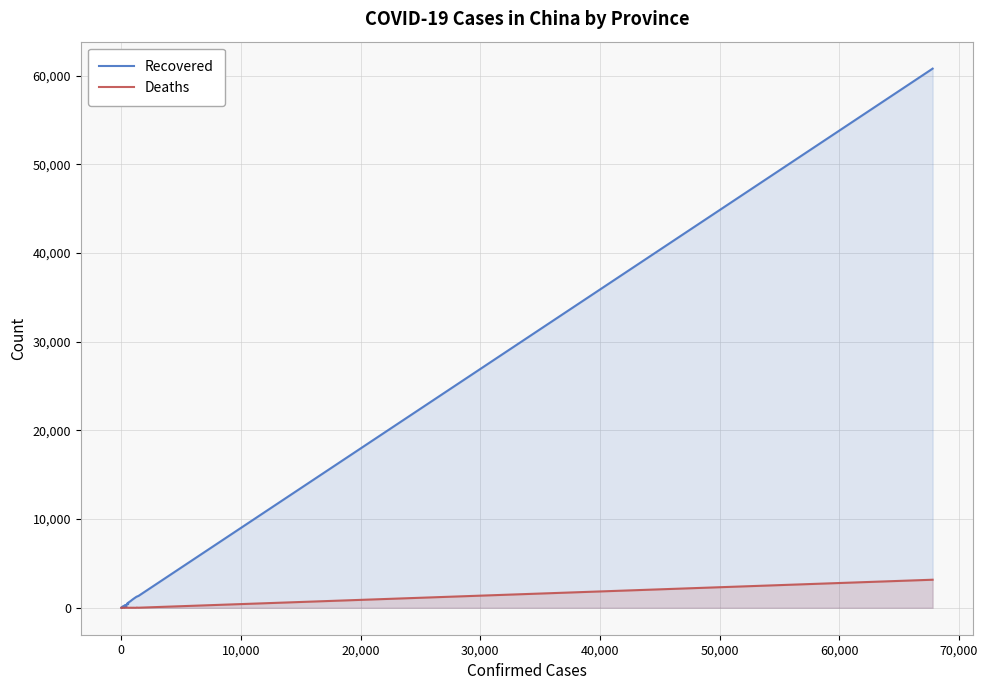

Reading right to left, list all the values displayed in this chart.

Recovered: 60811	1336	1250	1221	1014	984	934	752	631	570	403	536	468	330	102	295	310	250	240	29	172	168	144	133	119	133	124	92	74	73	75	10	18	1
Deaths: 3163	8	22	1	4	6	1	7	0	6	8	3	13	5	4	1	6	2	3	2	2	6	2	3	2	0	2	1	1	3	0	0	0	0